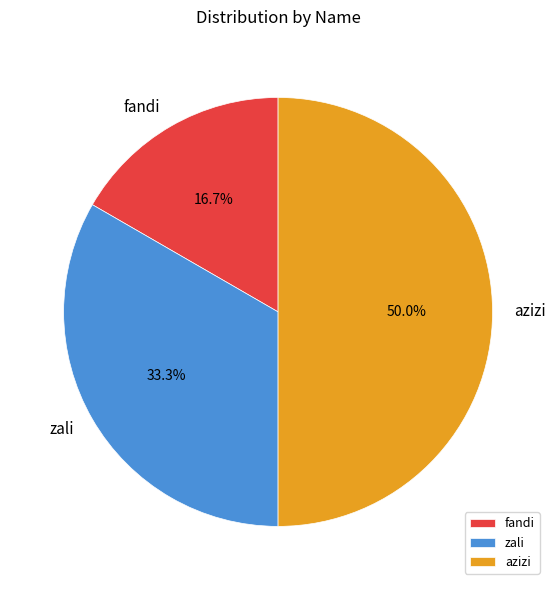

Combined, do azizi and fandi account for over 50%?

Yes